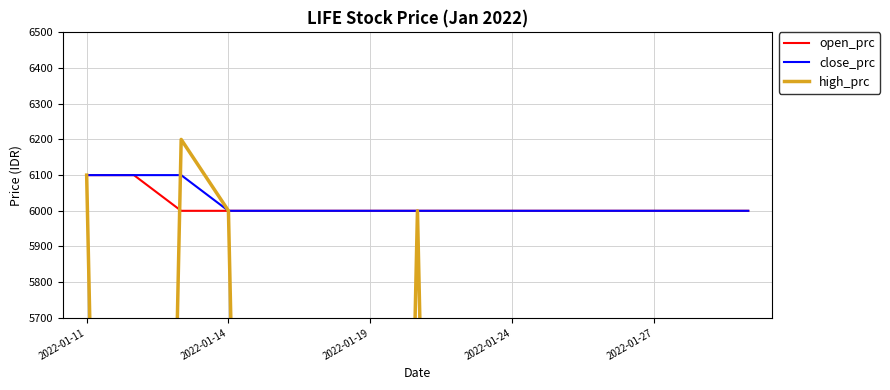

How many lines are shown in the chart?

3